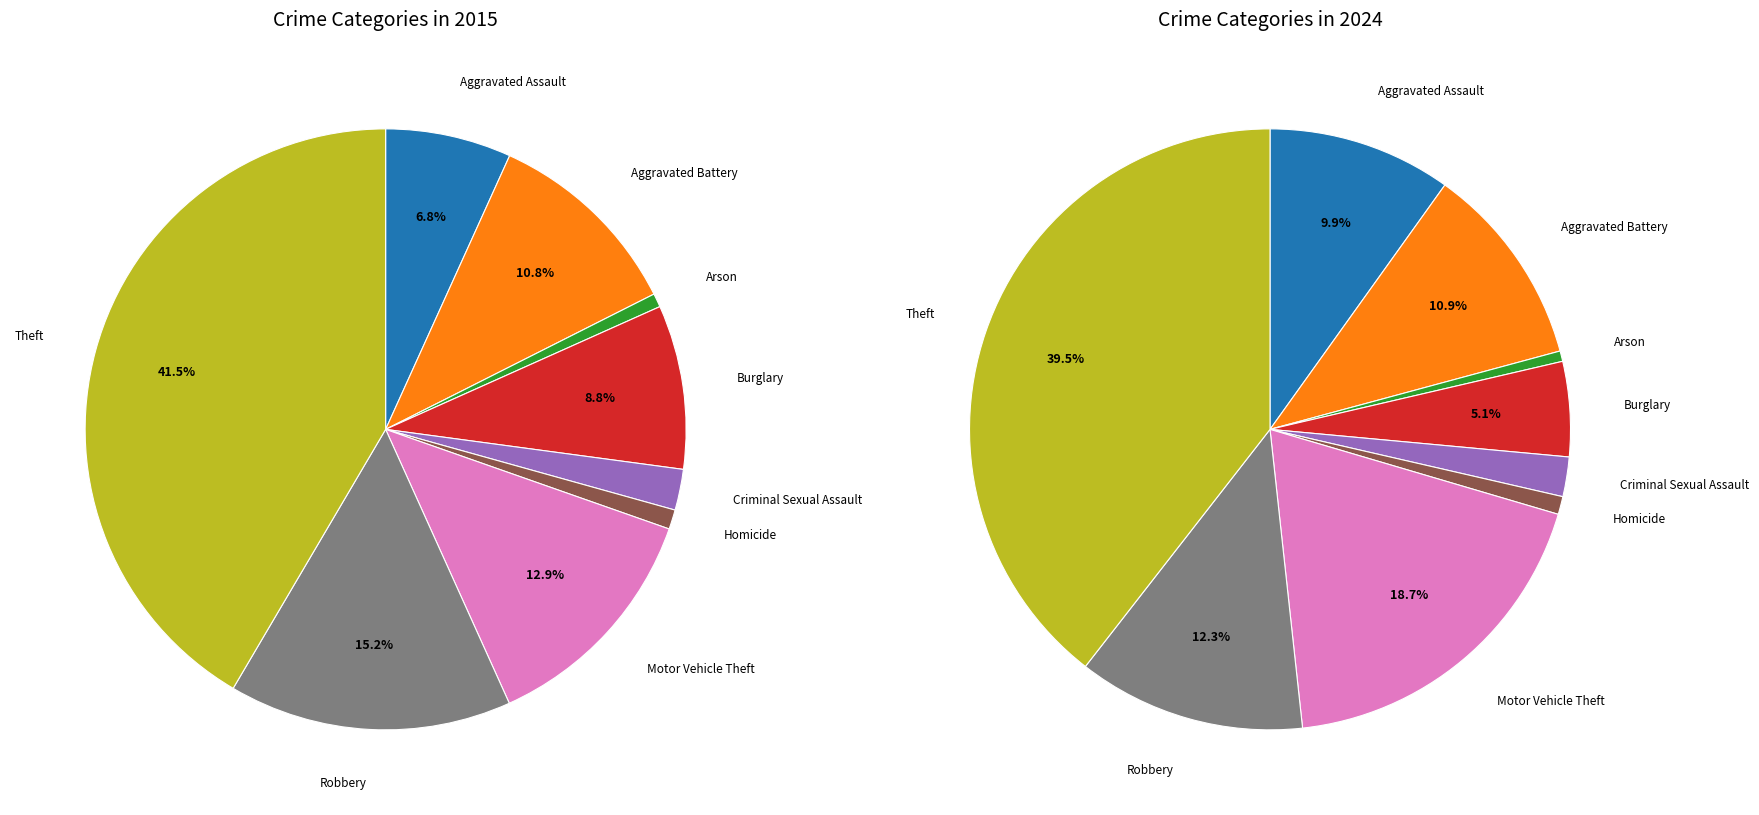

How many segments does this pie chart have?

9